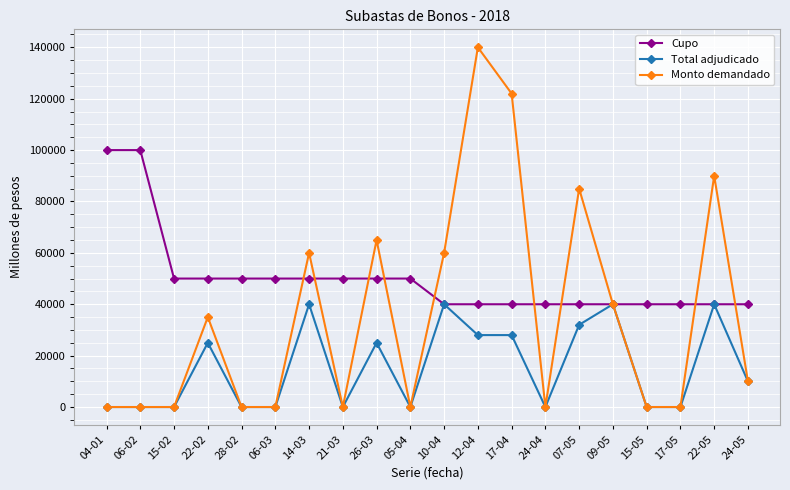

At which label is Monto demandado closest to 70000?

26-03